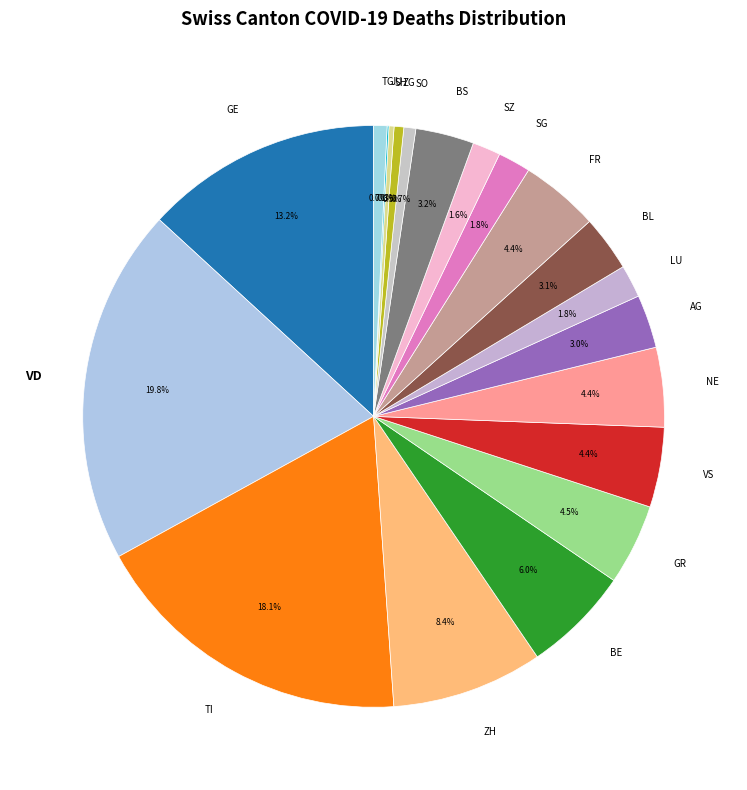

Combined, what portion of the pie is VD and BL?

22.9%